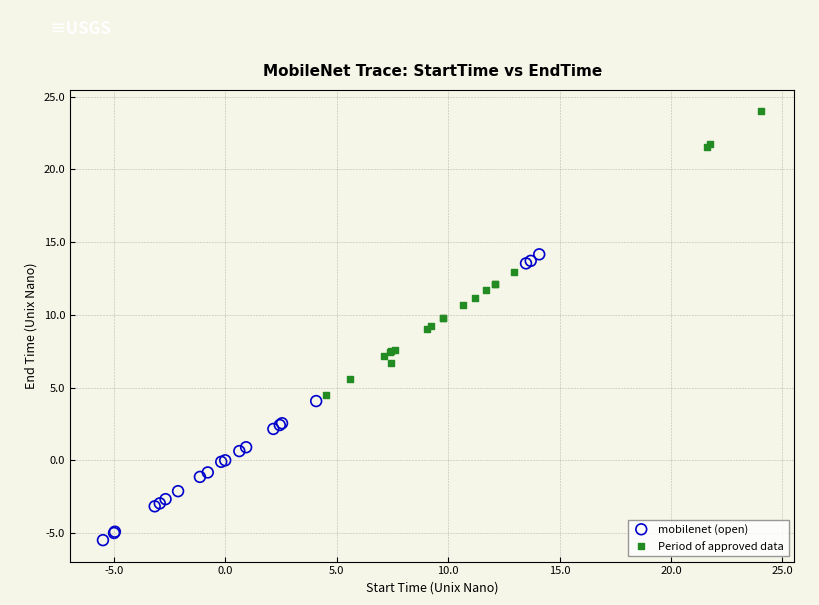

Which series contains the lowest Y value?

mobilenet (open)